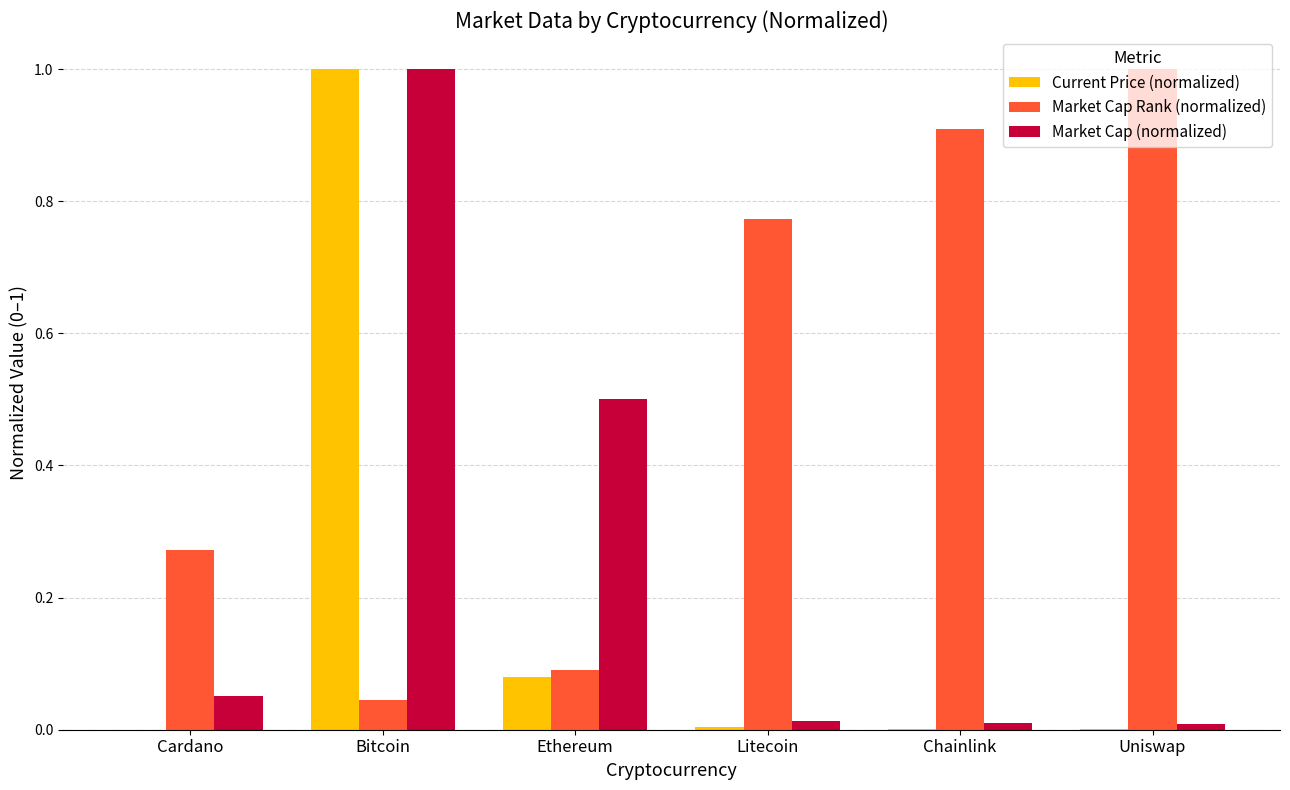

What is the sum of the Market Cap Rank (normalized) values at Chainlink and Bitcoin?

1.0